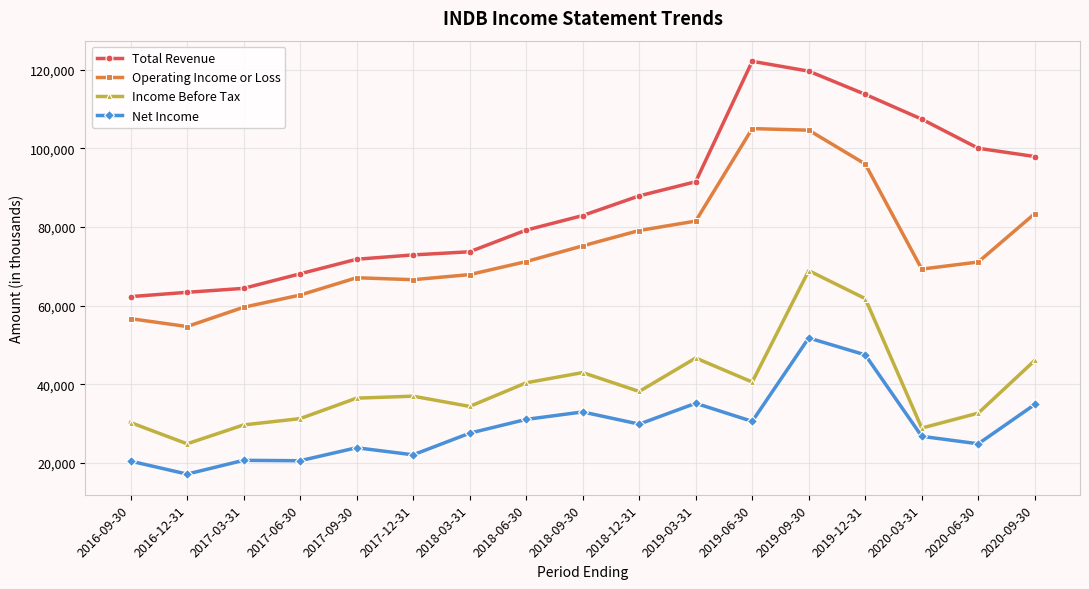

Read the Net Income value at 2017-12-31, to the nearest 100.

22100